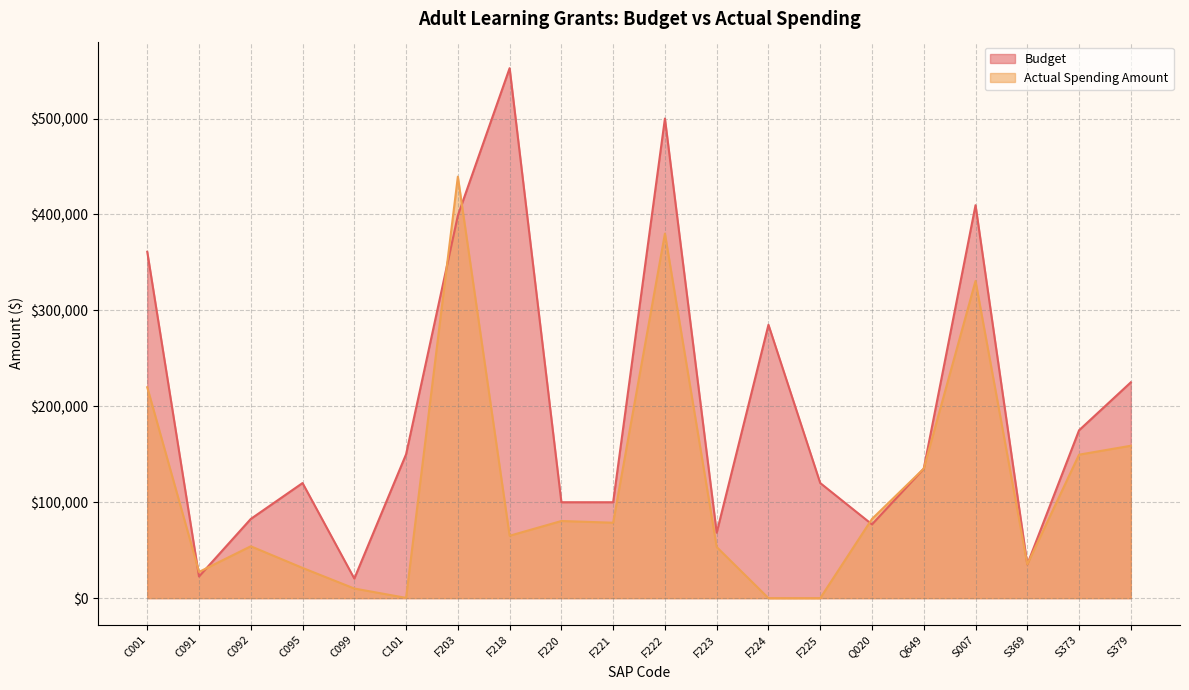

Which series ends up on top after the final intersection of Actual Spending Amount and Budget?

Budget